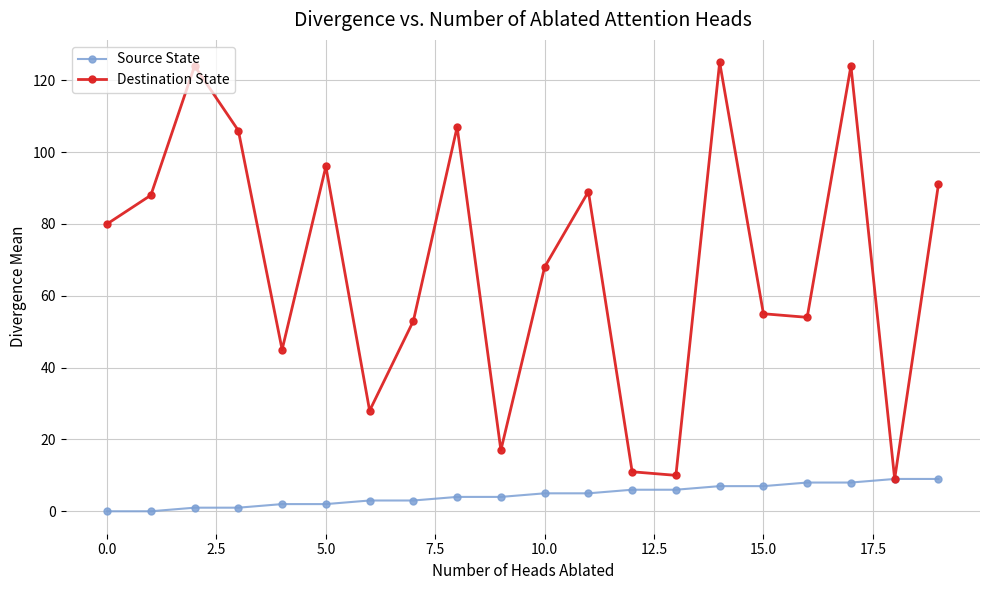

True or false: Destination State has more than 0 interior local peaks.

True